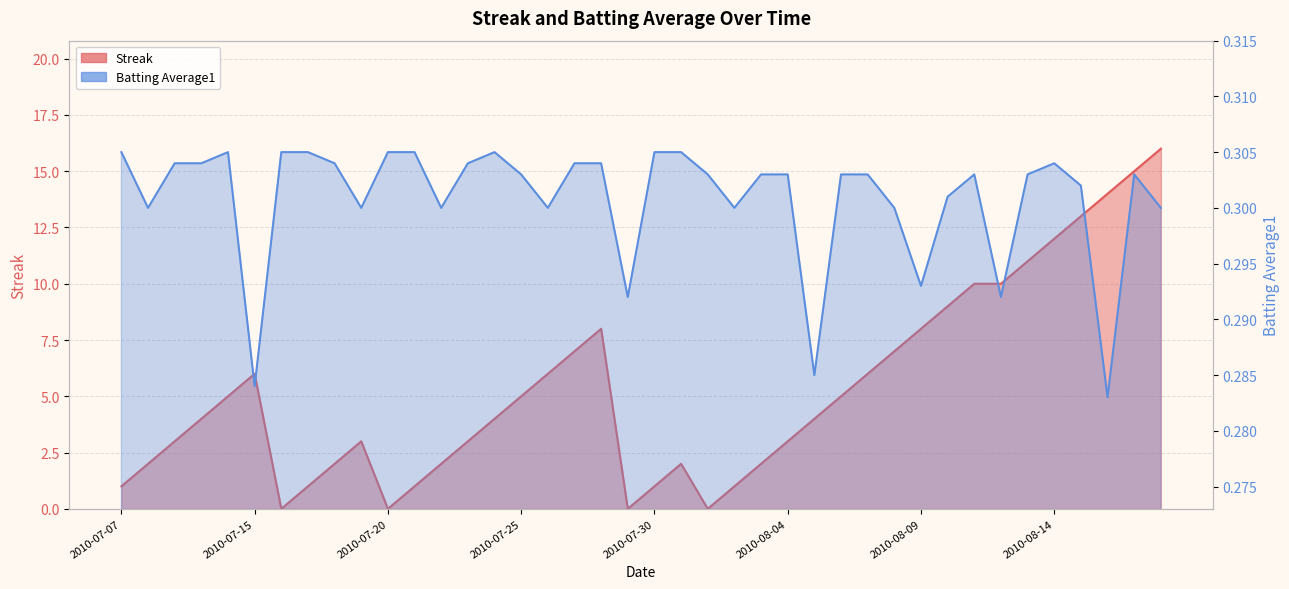

What is the difference between the Streak values at 2010-08-04 and 2010-08-15?

10.0